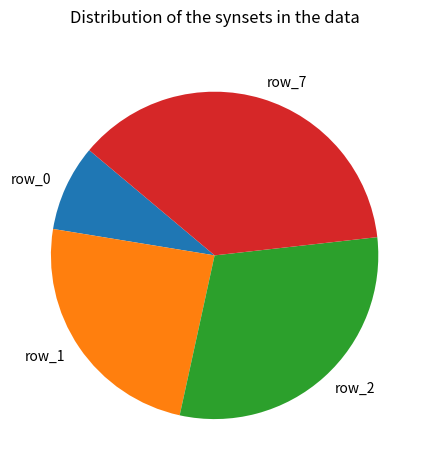

How many slices are in this pie chart?

4